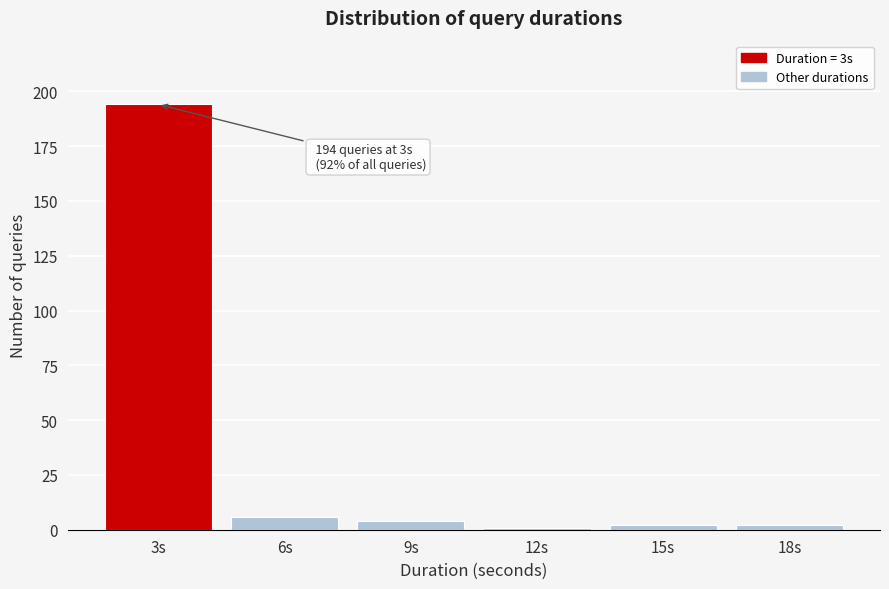

Reading left to right, extract all data points from this chart.

194	6	4	1	2	2